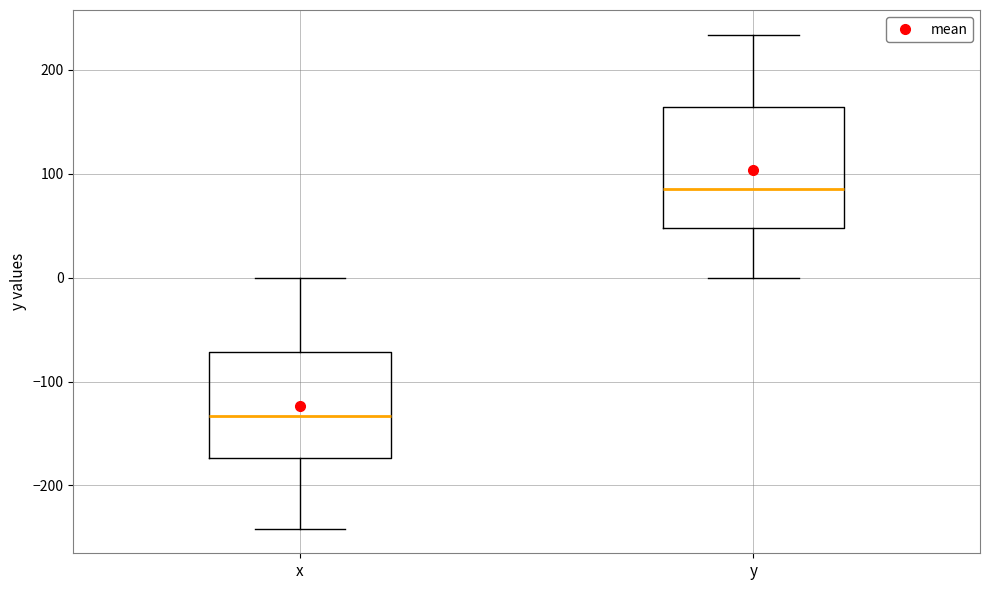

Where does the upper whisker of the box for y end on the y-axis? The values are not printed on the chart, so give them approximately, as read against the axis.

230